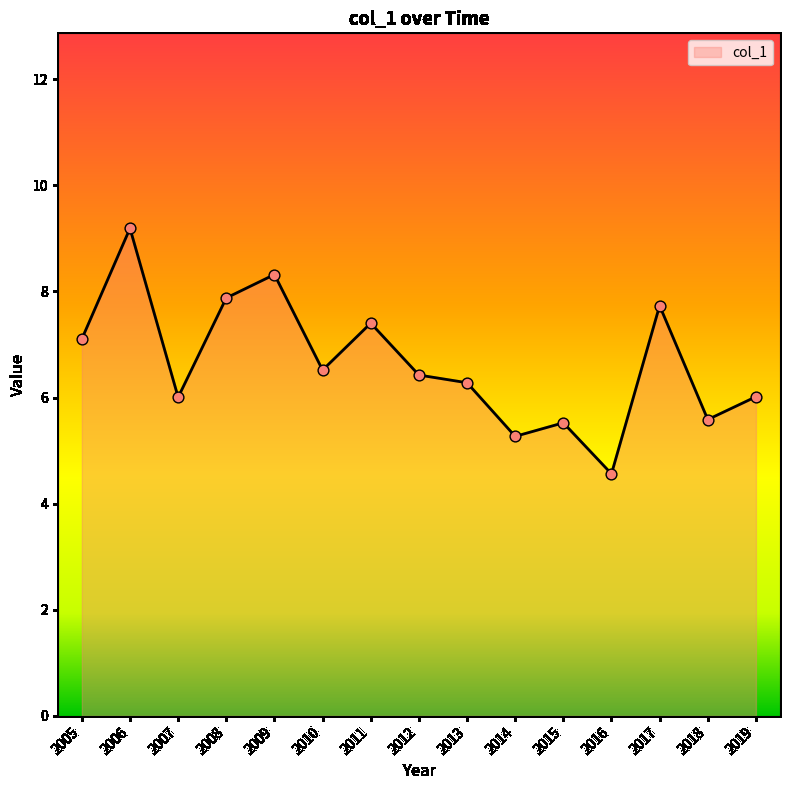

What is the change in value from 2012 to 2017?

+1.3